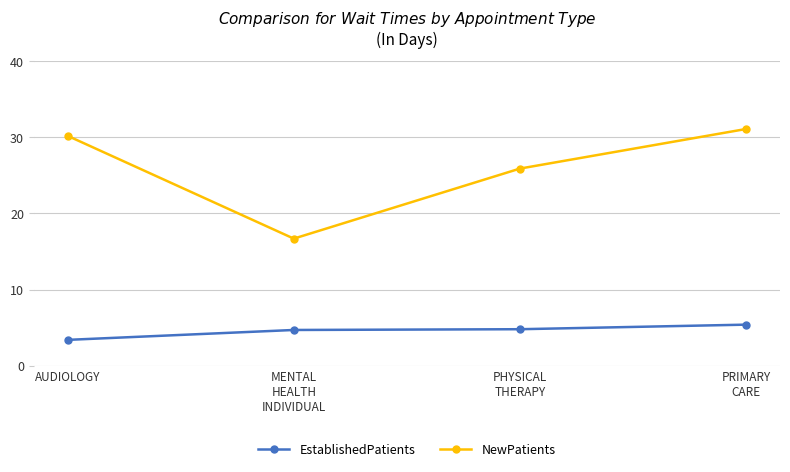

What position from the right is PHYSICAL
THERAPY?

2